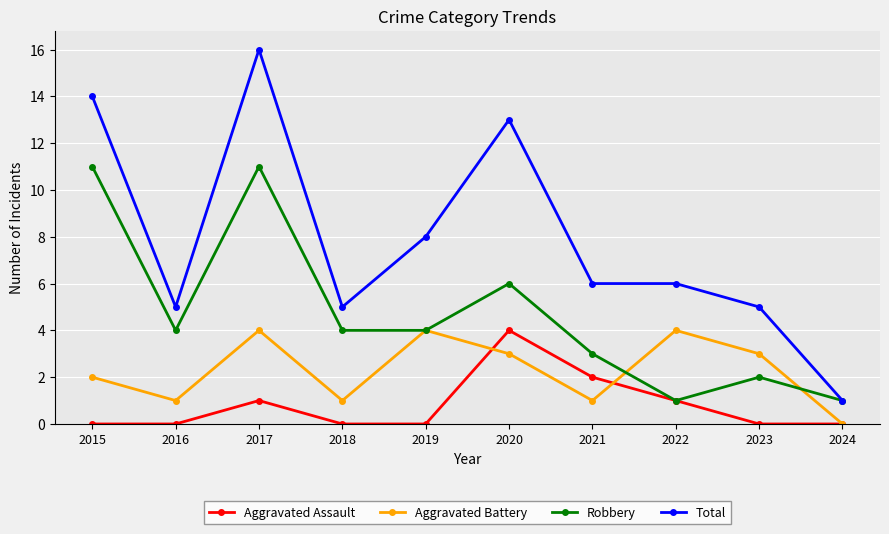

List the series in order of their overall mean, highest first.

Total, Robbery, Aggravated Battery, Aggravated Assault